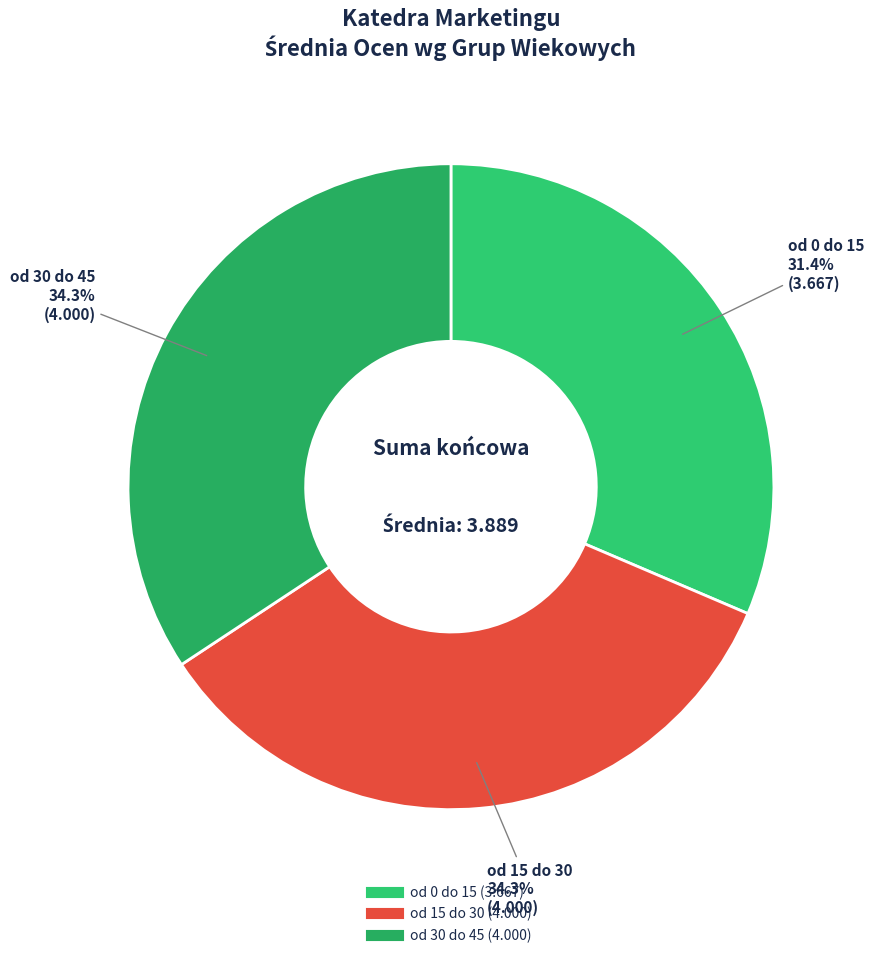

Combined, what portion of the pie is od 15 do 30 and od 0 do 15?

65.7%